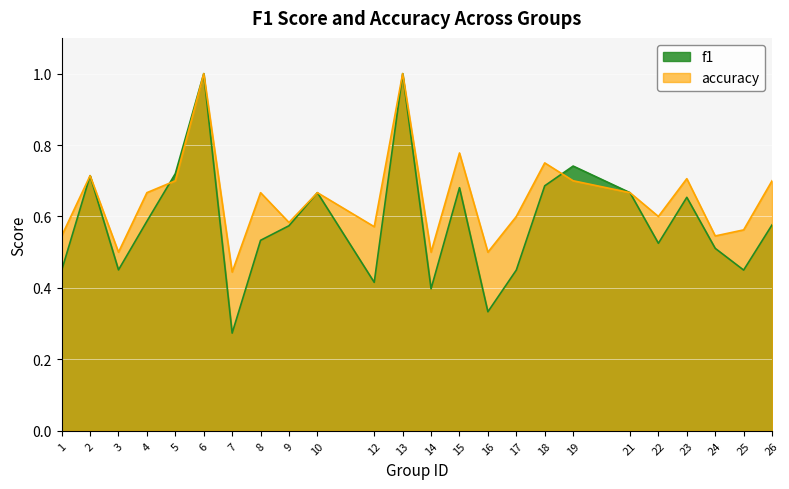

What is the value of the f1 point at the 7th from the left?

0.3